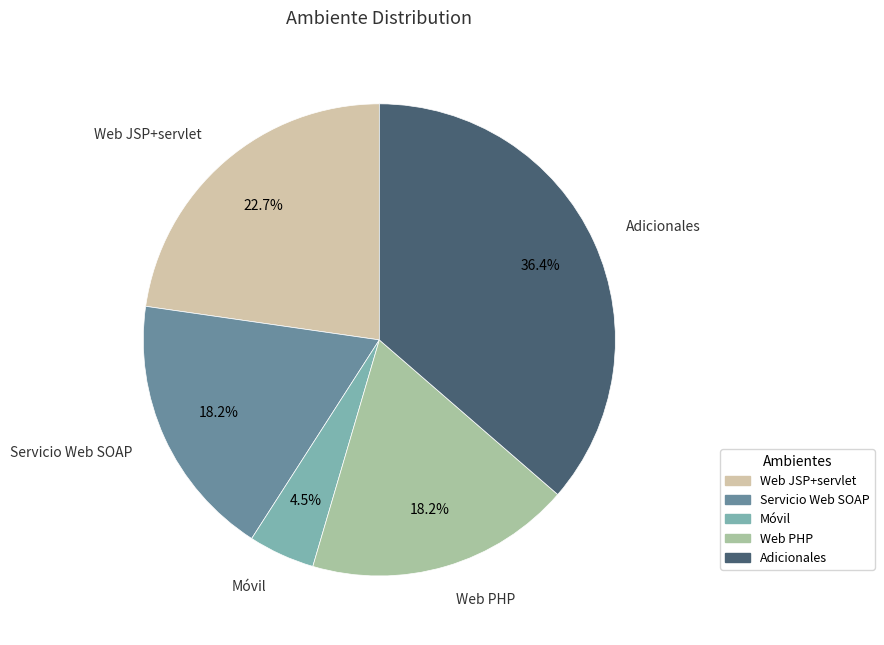

To the nearest percent, what is the difference between the largest and smallest slice percentages?

32%